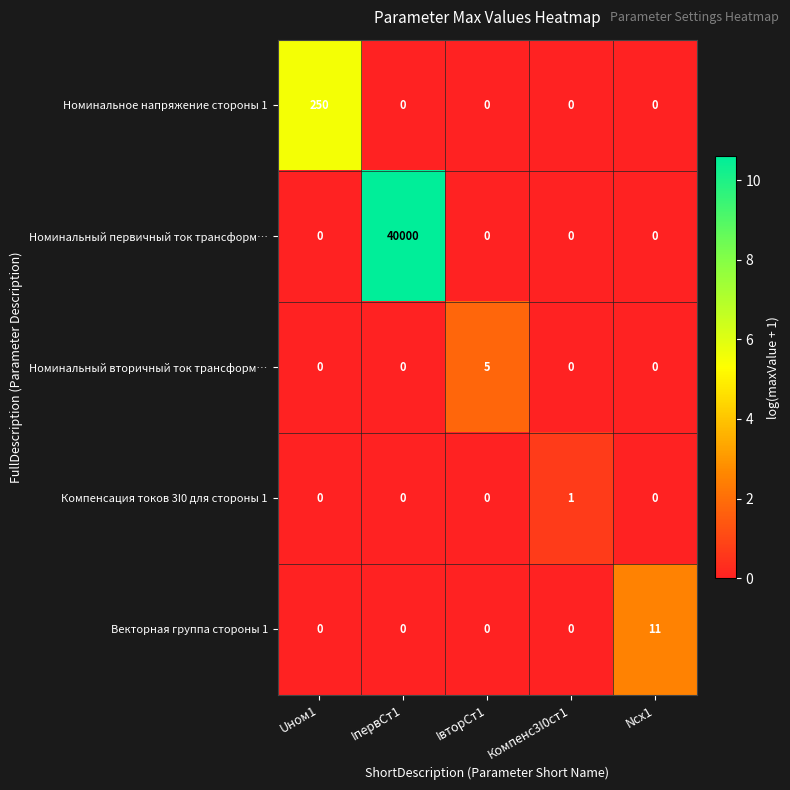

Count the Компенсация токов 3I0 для стороны 1 values in the range 0 to 1.

5